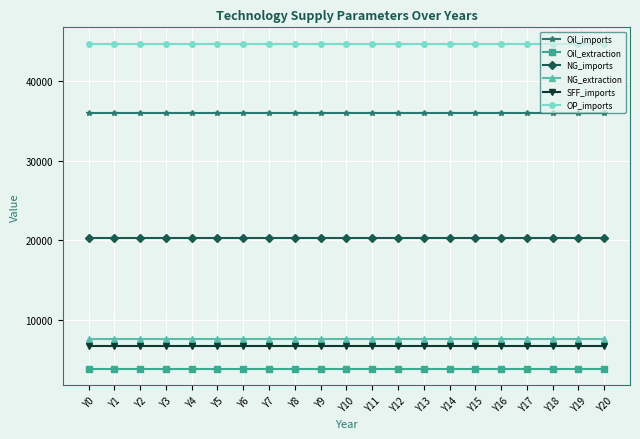

How many OP_imports values are between 44762 and 44763?

21